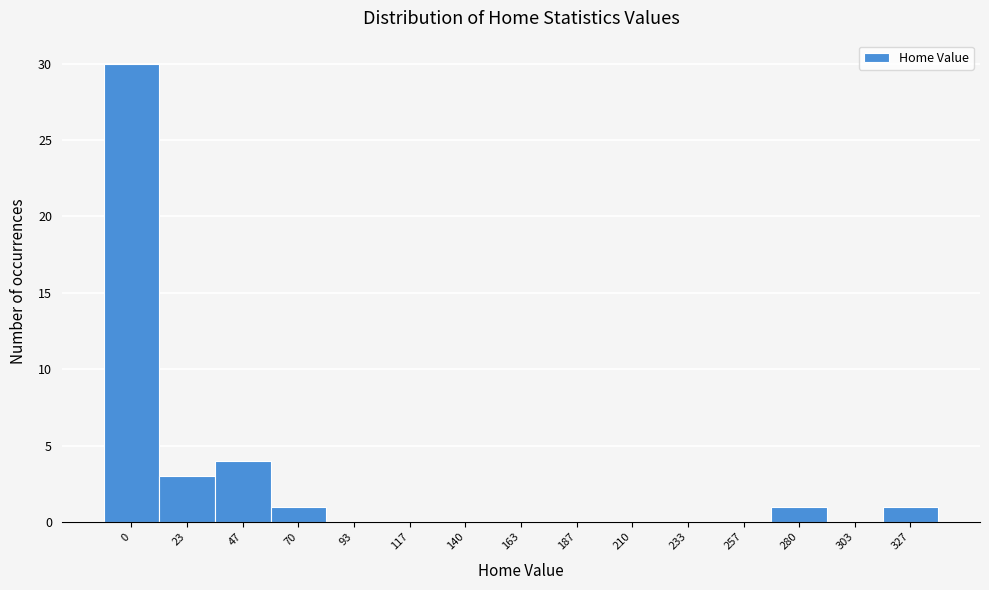

Reading left to right, extract all data points from this chart.

0=30	23=3	47=4	70=1	93=0	117=0	140=0	163=0	187=0	210=0	233=0	257=0	280=1	303=0	327=1